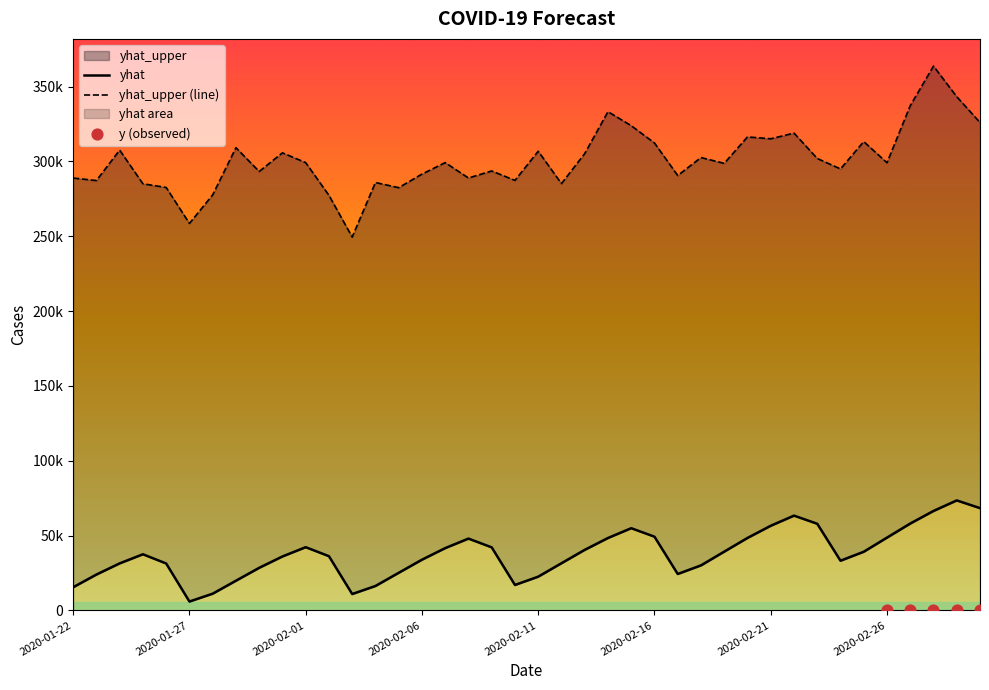

Which series has the widest spread of Y values?

yhat_upper